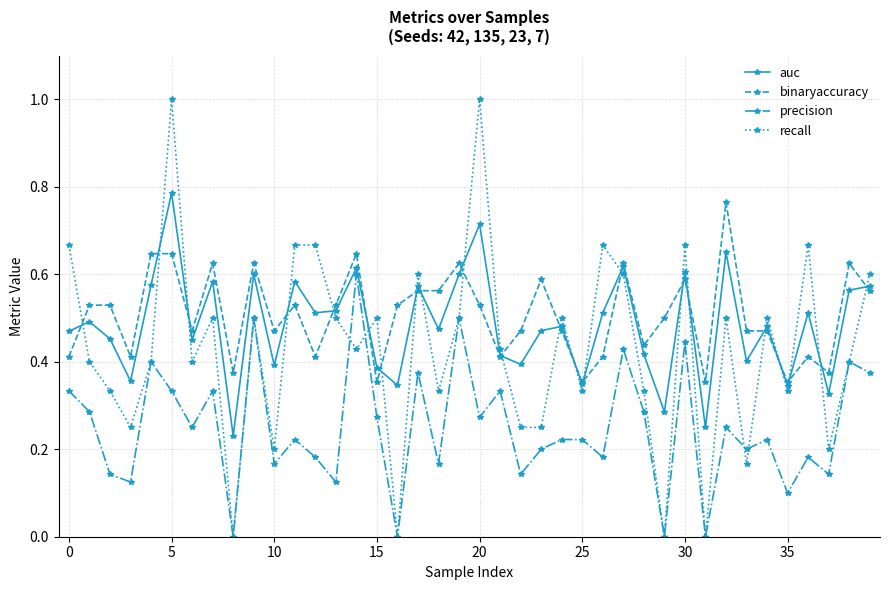

Which series has the largest total across all categories?

binaryaccuracy